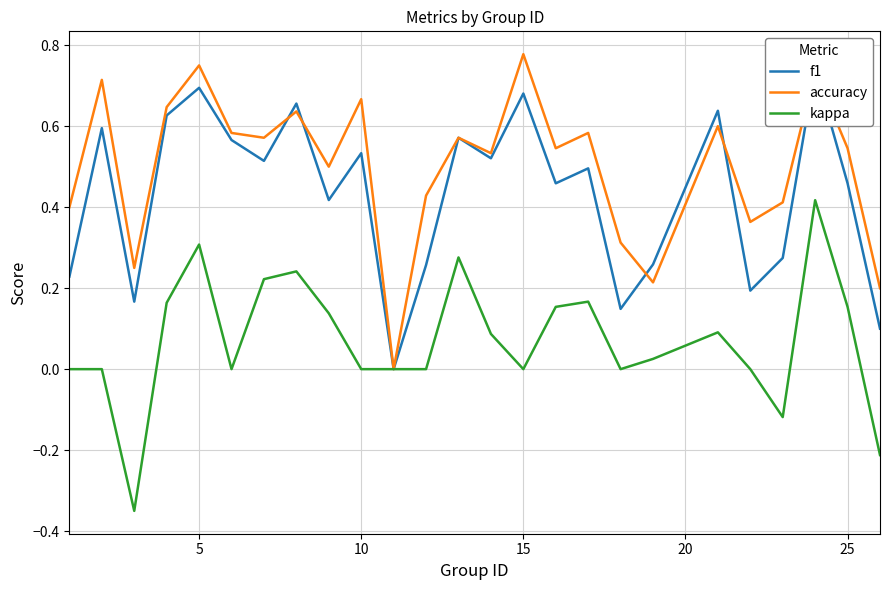

Is the value of f1 at 12 greater than the value of accuracy at 0?

Yes